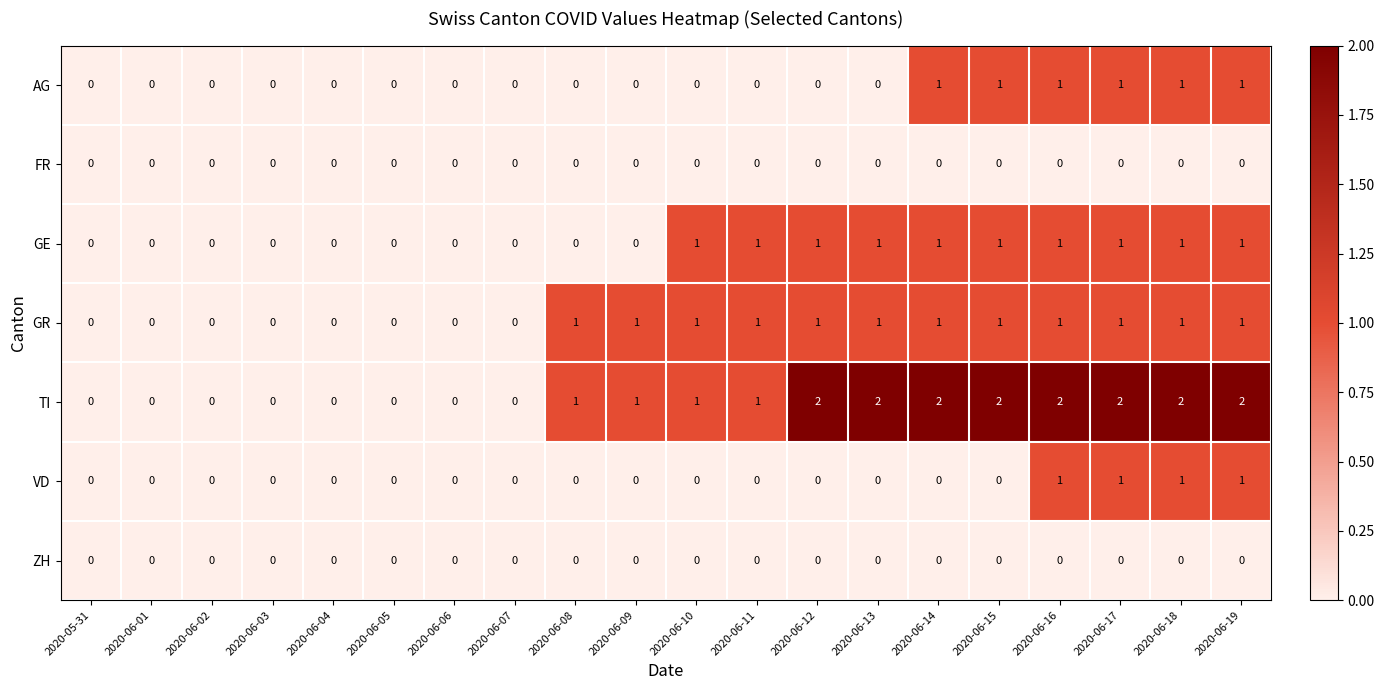

True or false: VD has a value of 0 at 2020-06-12.

True